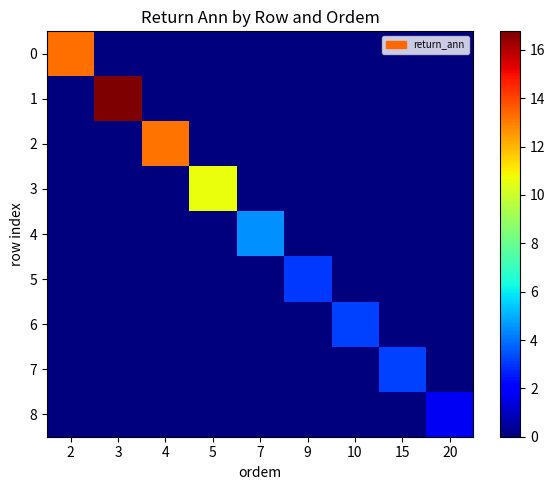

Rank the series at 5 from highest to lowest value.

3, 0, 1, 2, 4, 5, 6, 7, 8